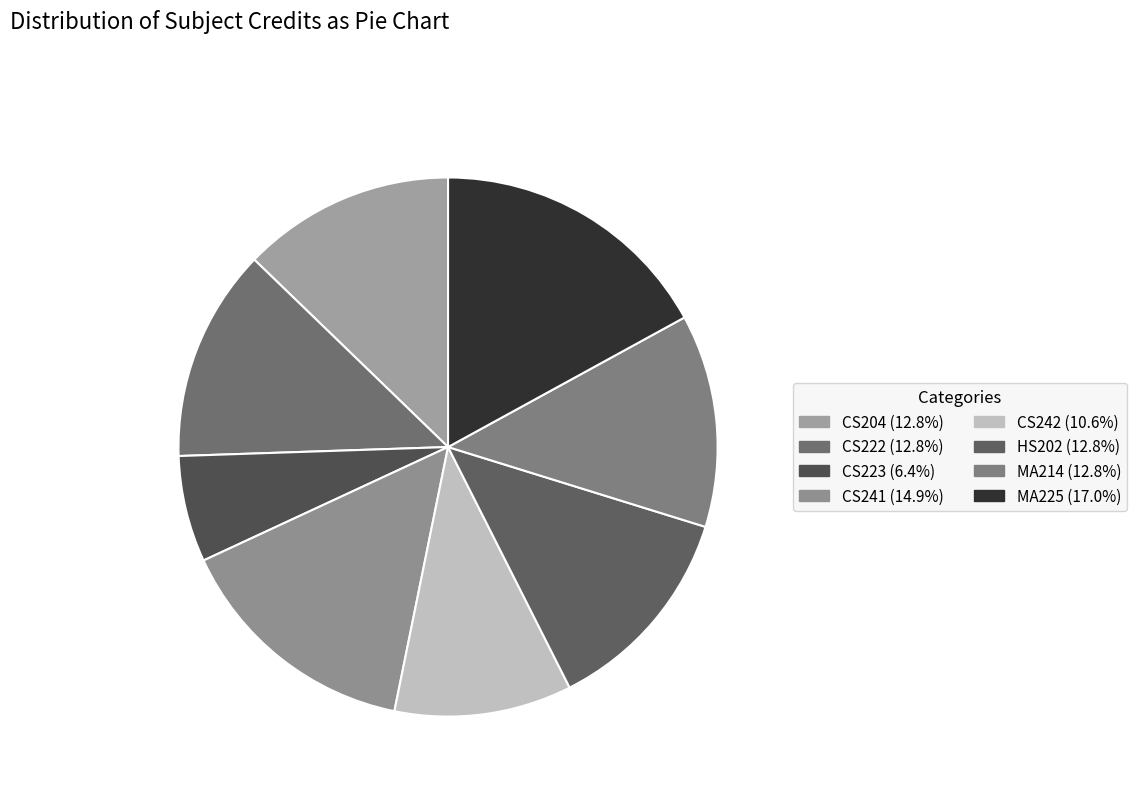

The CS242 slice represents 18% of the pie. True or false?

False